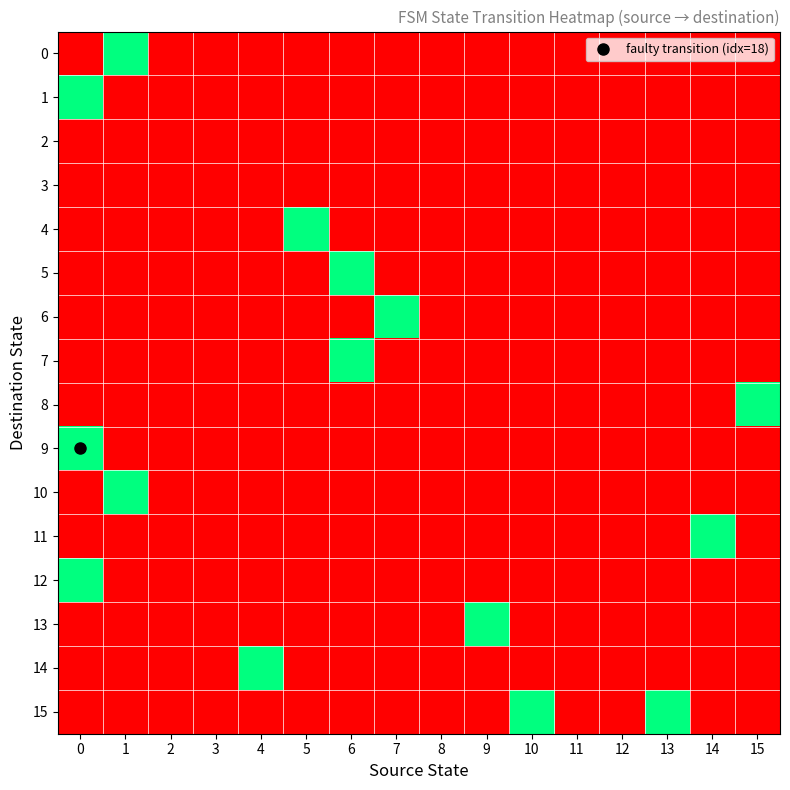

What is the difference between the highest and lowest values at 4?

1